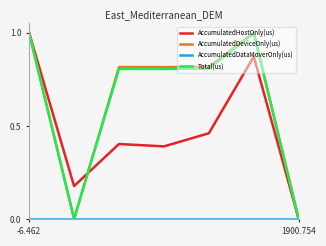

Which category has the lowest value in the AccumulatedHostOnly(us) series?

1900.754